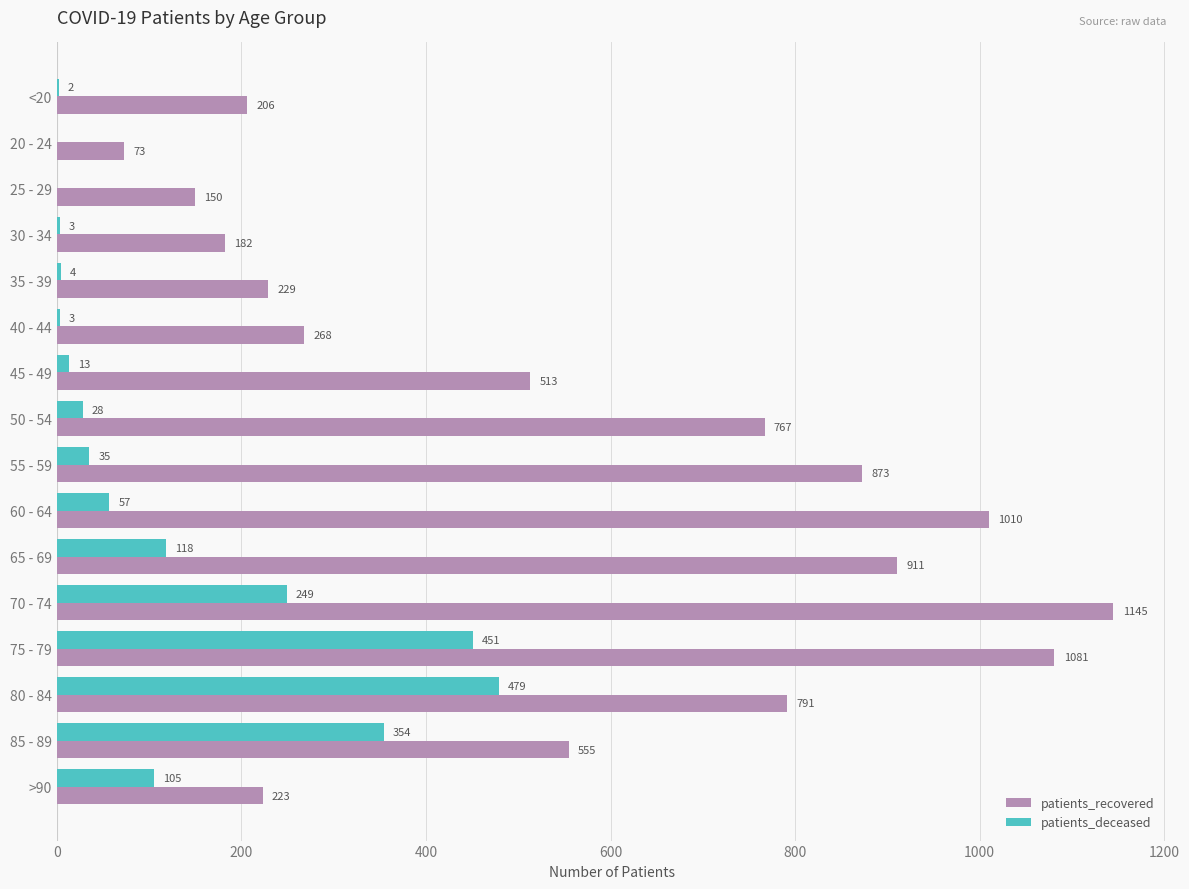

What is the average value of the patients_recovered series?

561